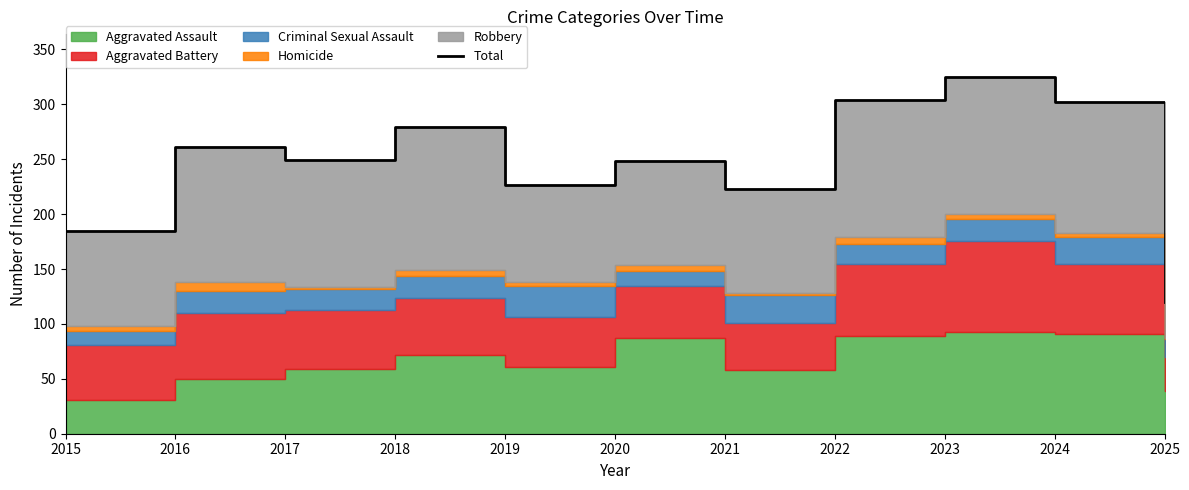

Where is the first local maximum?

2016